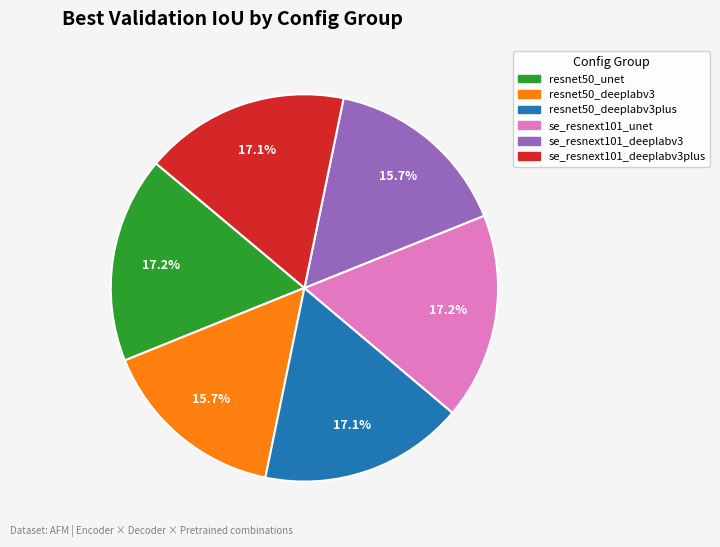

Does any single category account for the majority?

No